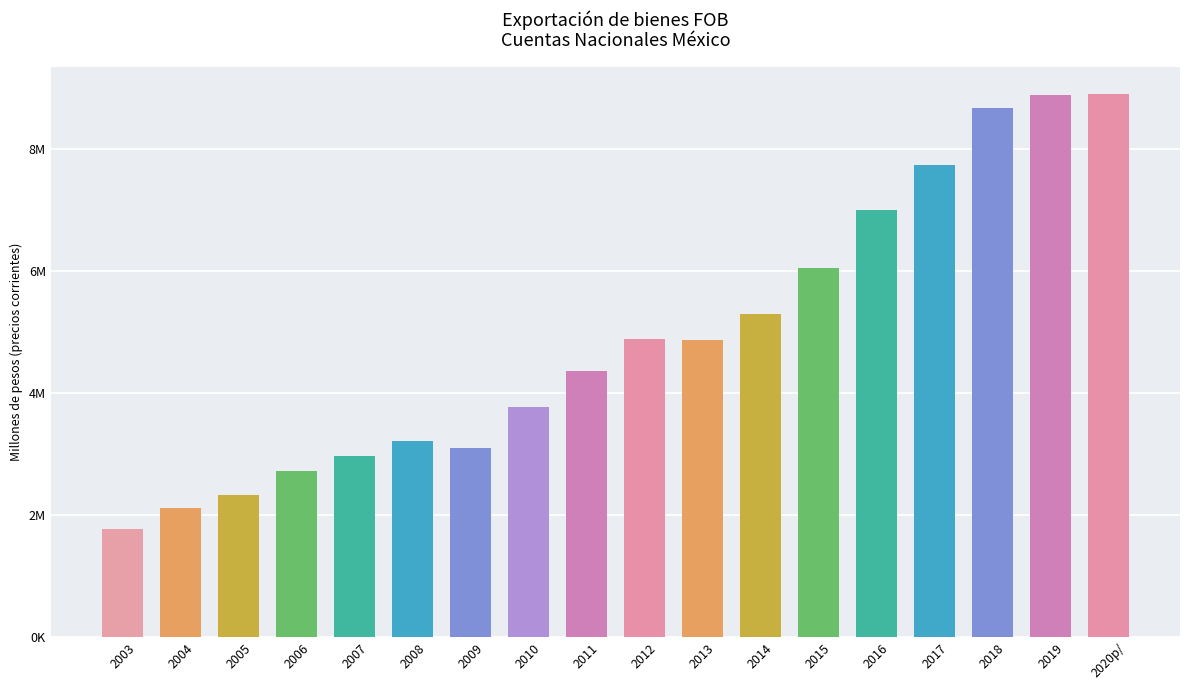

Are the bars horizontal?

No